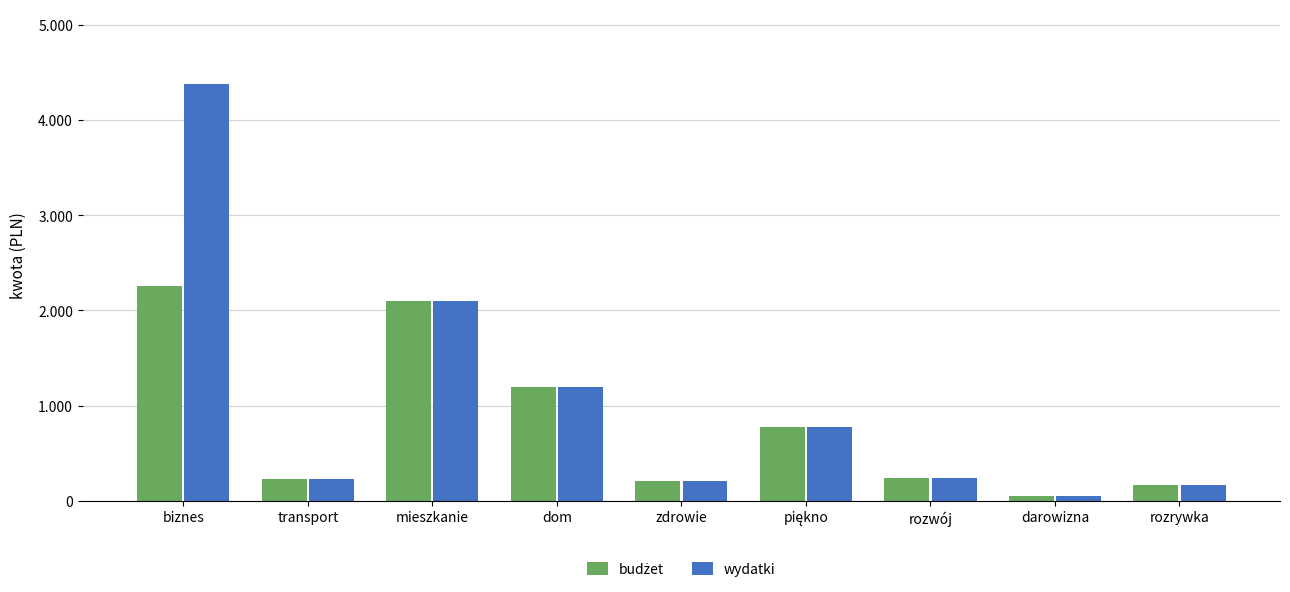

What is the difference between the second highest and second lowest values in the wydatki series?

1937.4